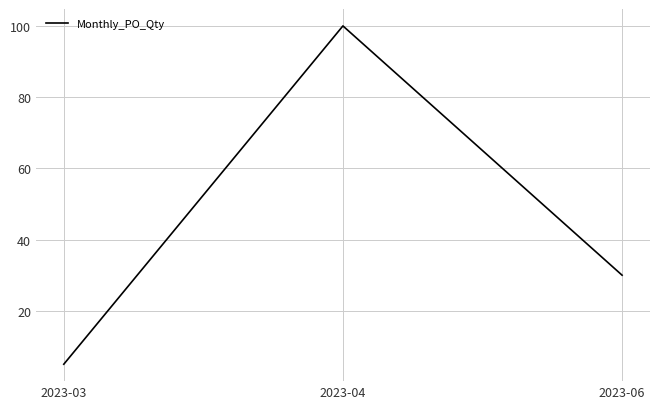

Rank the categories by value from lowest to highest.

2023-03, 2023-06, 2023-04